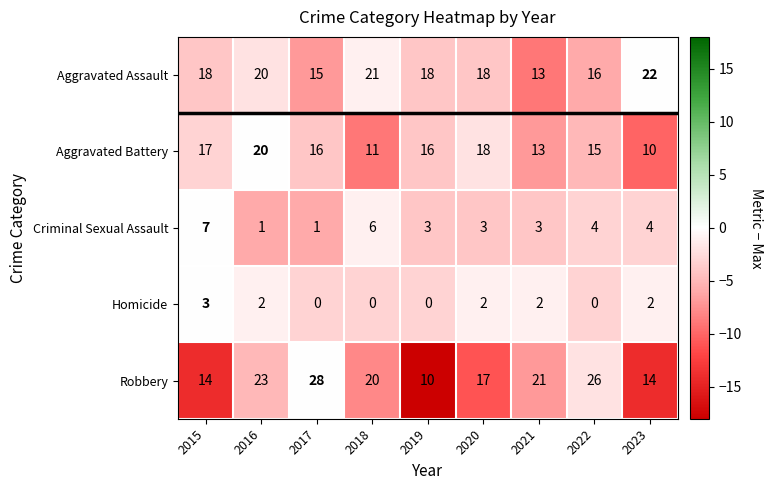

Read the Aggravated Battery value at 2015, to the nearest 10.

20